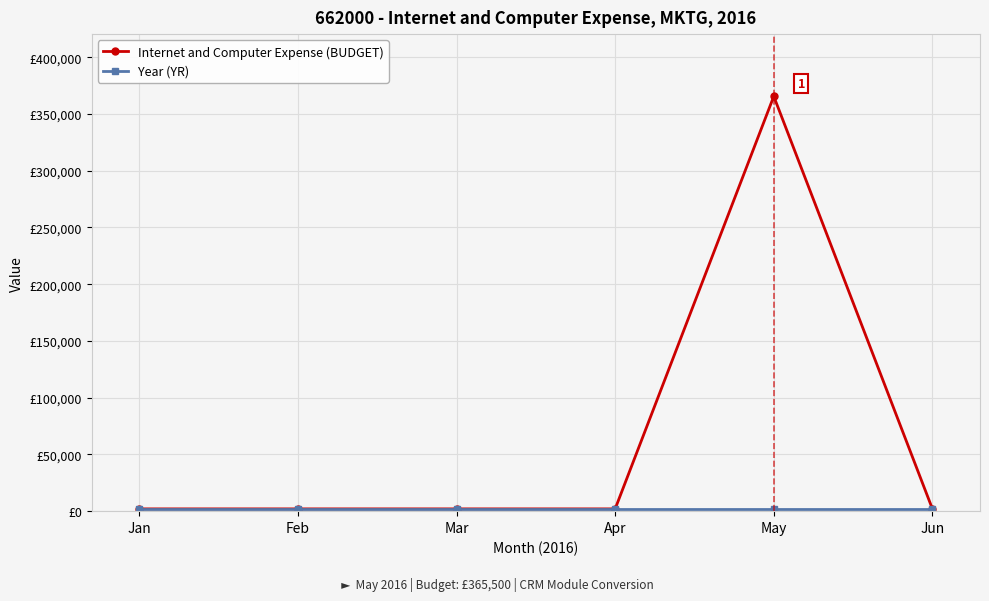

What is the difference between the maximum and second lowest values in the Internet and Computer Expense (BUDGET) series?

363500